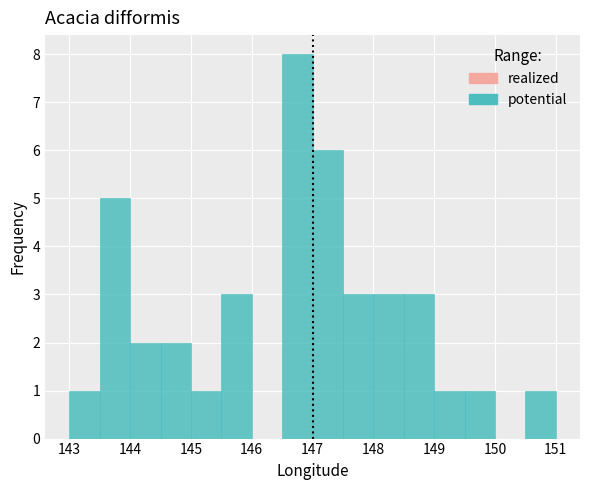

Reading left to right, list every bar in this chart as the range it spans on the x-axis followed by its height. The values are not printed on the chart, so give them approximately, as read against the axis.

143.0 to 143.5: 1
143.5 to 144.0: 5
144.0 to 144.5: 2
144.5 to 145.0: 2
145.0 to 145.5: 1
145.5 to 146.0: 3
146.0 to 146.5: 0
146.5 to 147.0: 8
147.0 to 147.5: 6
147.5 to 148.0: 3
148.0 to 148.5: 3
148.5 to 149.0: 3
149.0 to 149.5: 1
149.5 to 150.0: 1
150.0 to 150.5: 0
150.5 to 151.0: 1